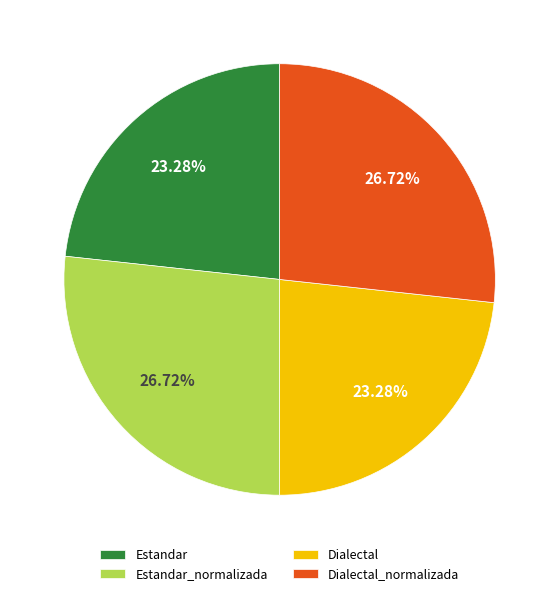

The Dialectal slice represents 15% of the pie. True or false?

False